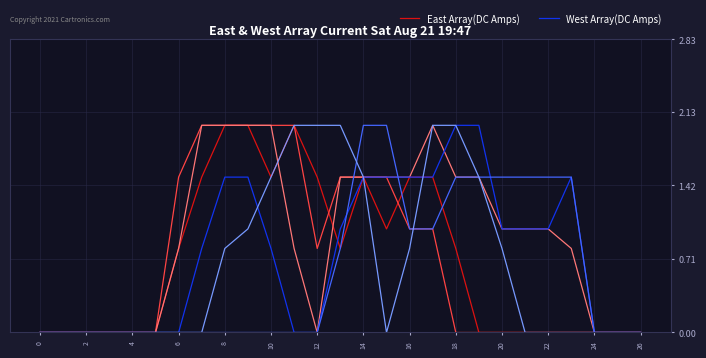

What is the highest value of the West Array(DC Amps) series?

2.0